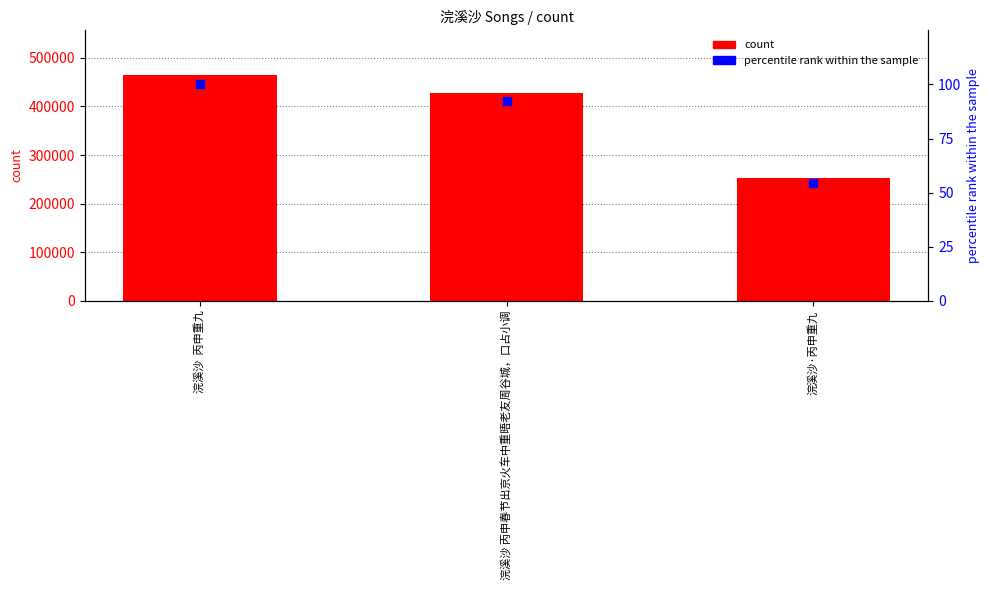

What are all the series names shown in the legend?

count, percentile rank within the sample